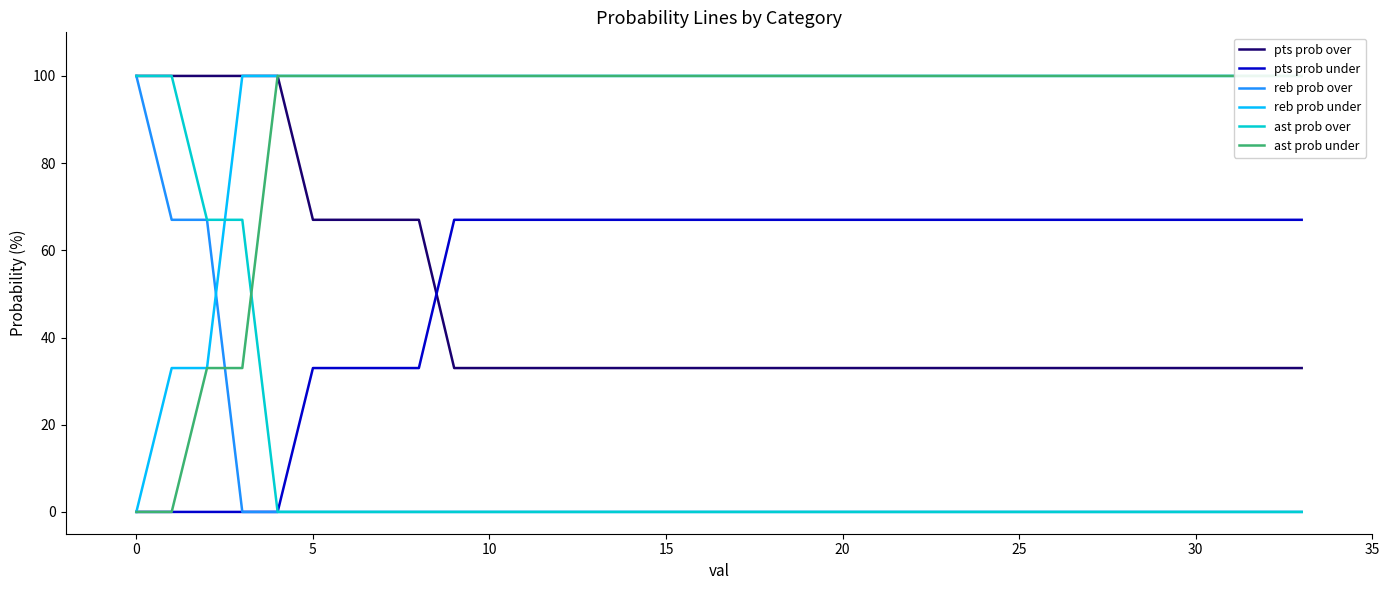

True or false: pts prob under has a value of 115 at 25.

False